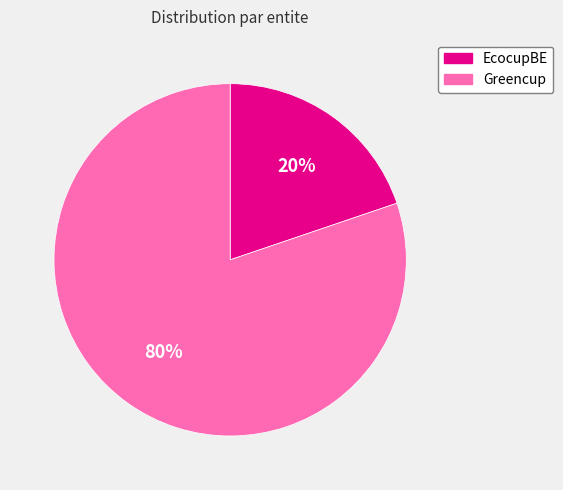

Rank the categories by value from lowest to highest.

EcocupBE, Greencup